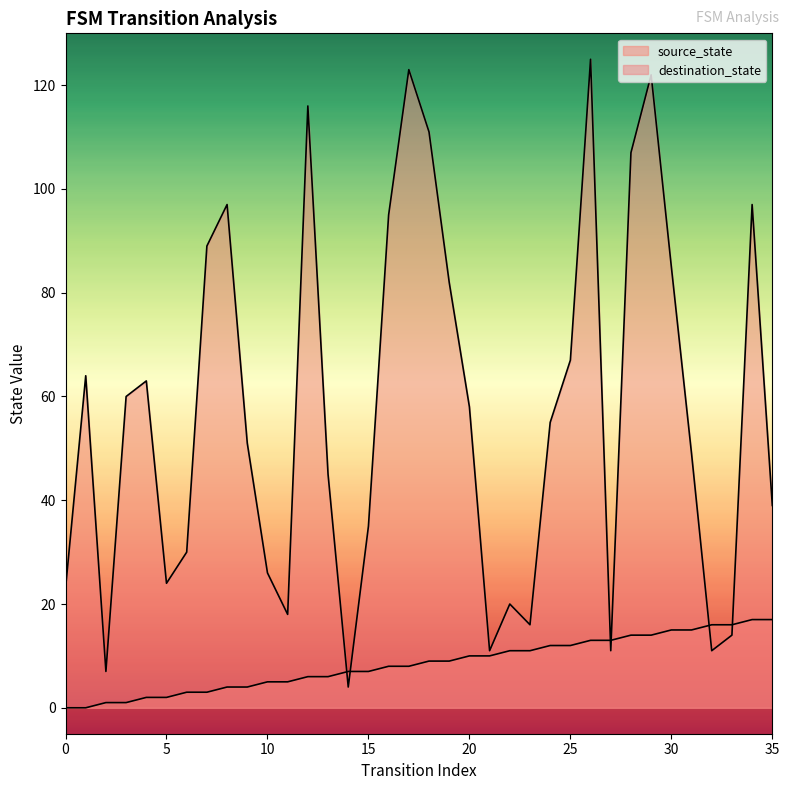

List the labels in order of destination_state value, smallest first.

14, 2, 21, 27, 32, 33, 23, 11, 22, 0, 5, 10, 6, 15, 35, 13, 31, 9, 24, 20, 3, 4, 1, 25, 19, 30, 7, 16, 8, 34, 28, 18, 12, 29, 17, 26